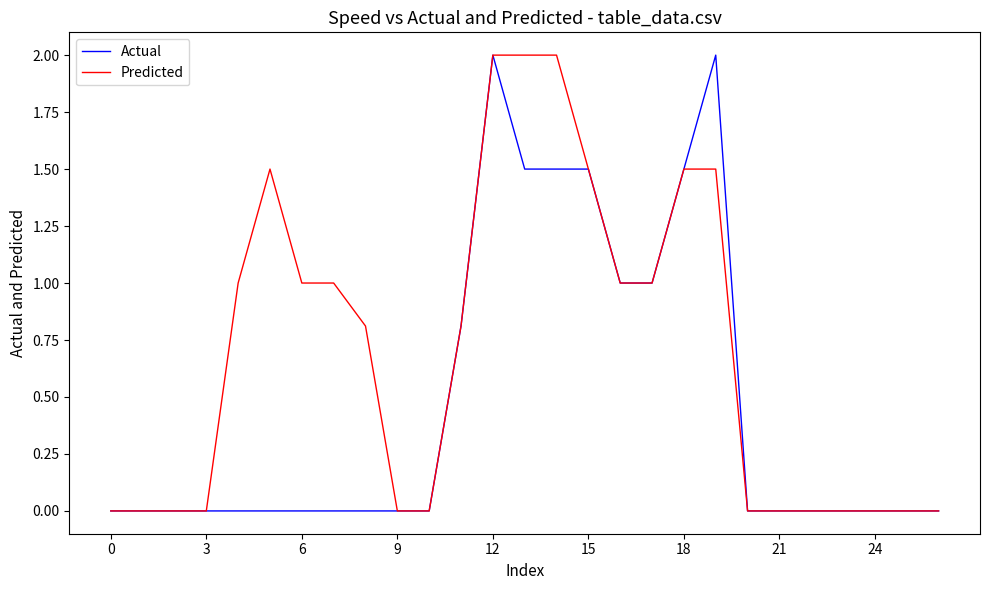

What is the maximum value shown in the chart?

2.0